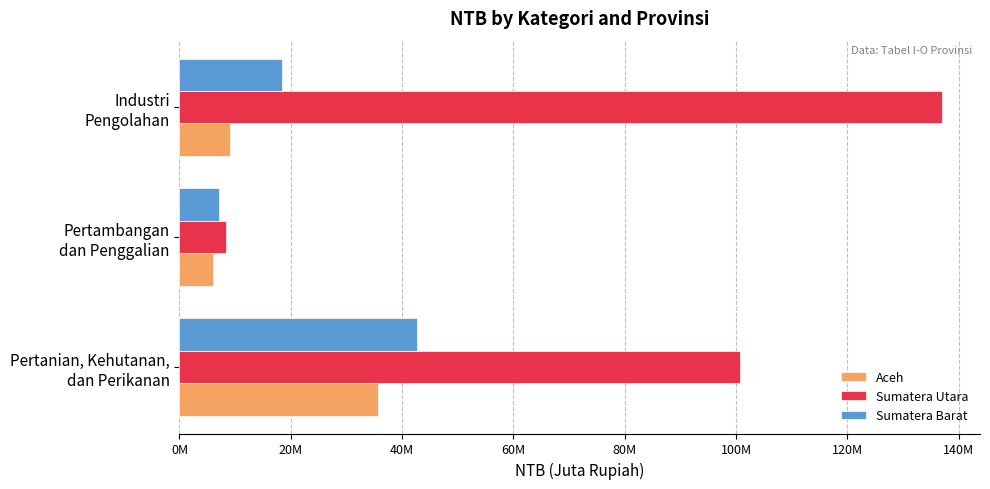

What are all the series names shown in the legend?

Aceh, Sumatera Utara, Sumatera Barat